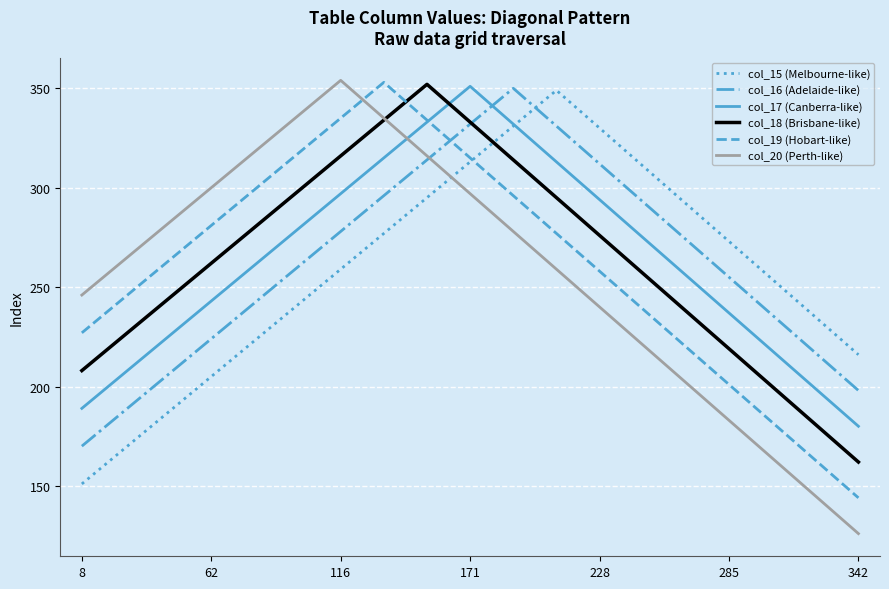

What is the maximum value for col_17 (Canberra-like)?

351